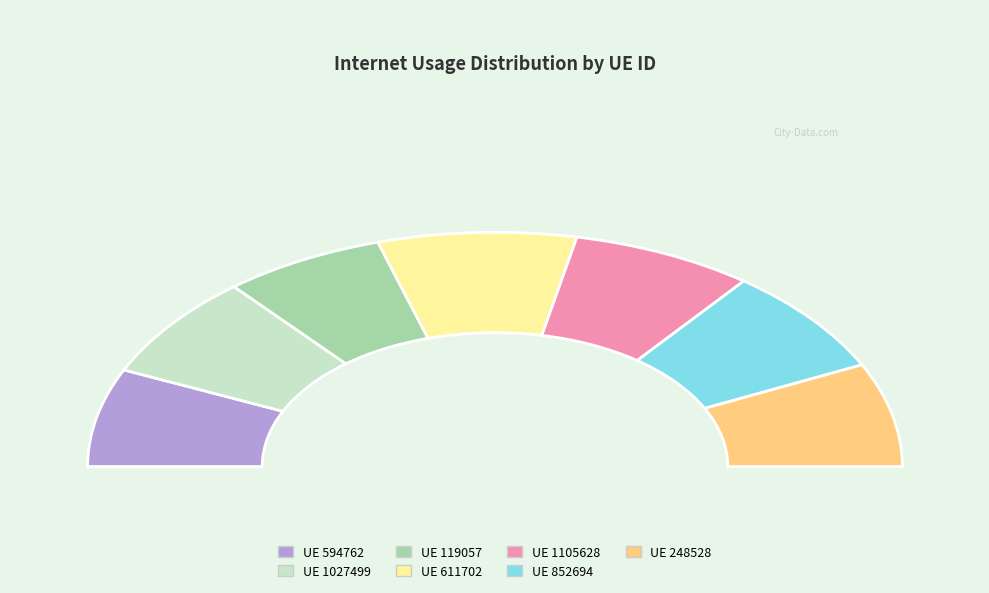

To the nearest percent, what portion does 852694 represent?

15%